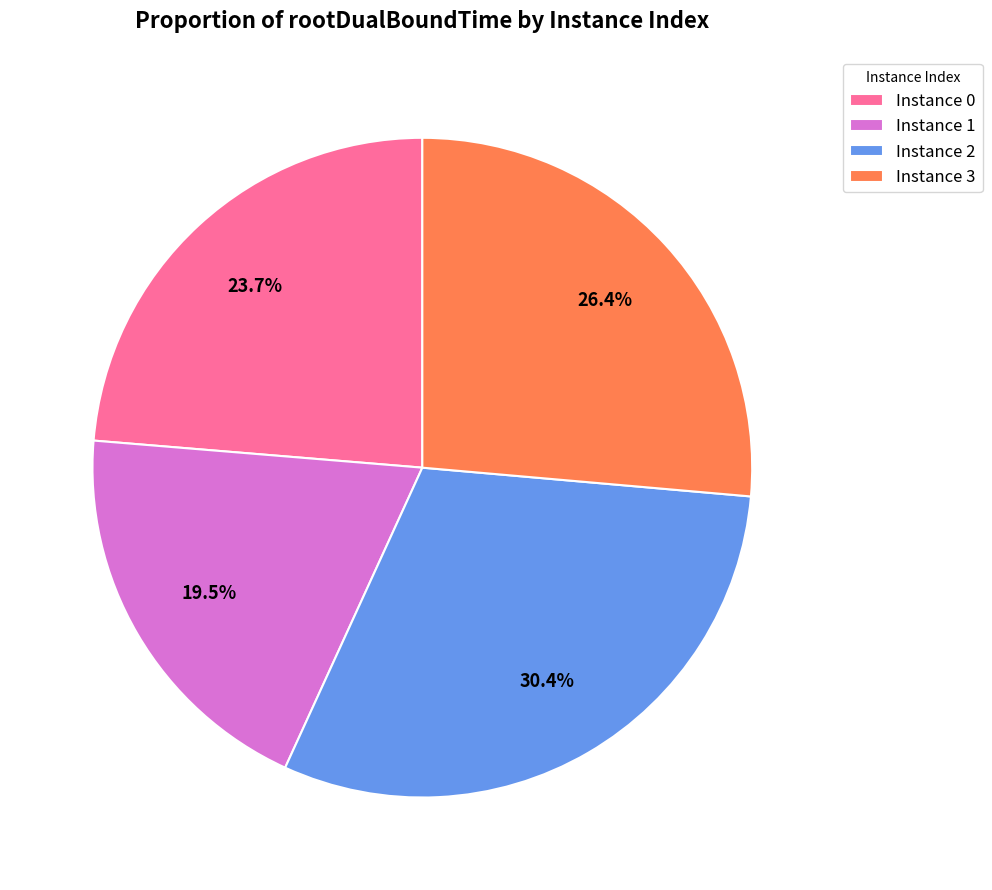

What is the smallest slice in the pie chart?

Instance 1